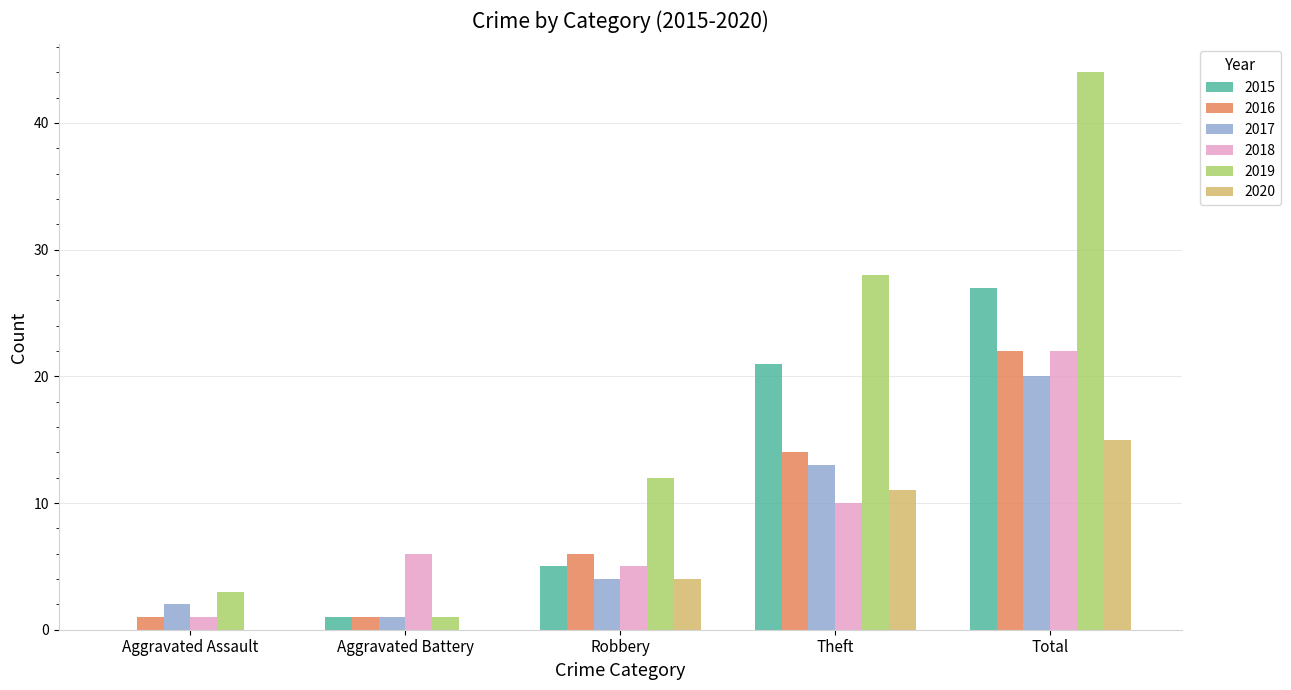

How many data points does each series have?

5